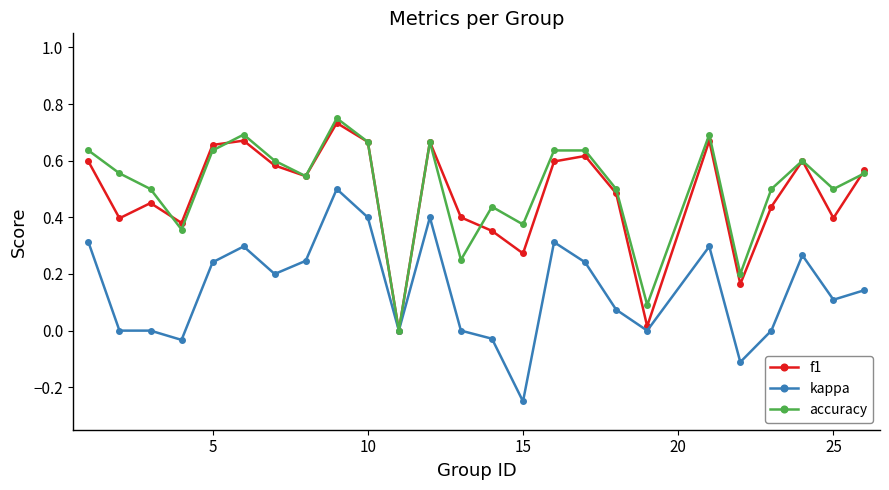

In f1, how many points are lower than both neighbors (excluding endpoints)?

8